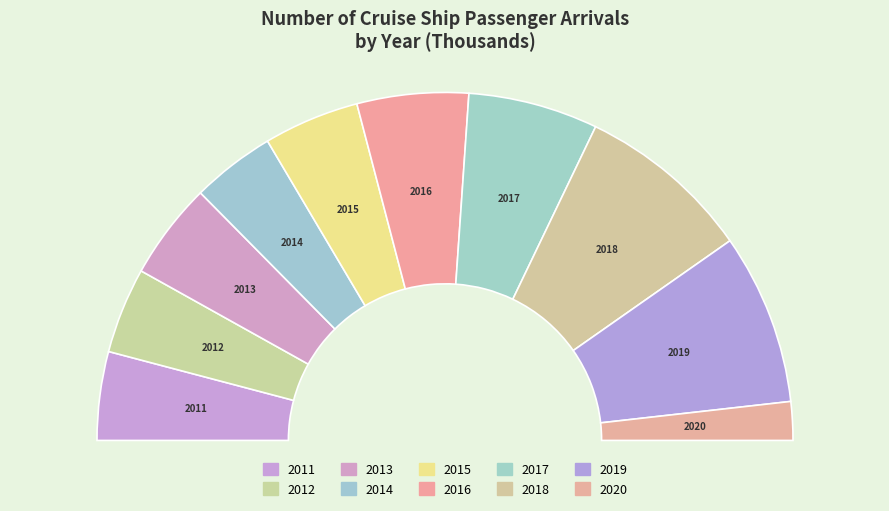

To the nearest percent, what percentage of the pie is 2016?

10%